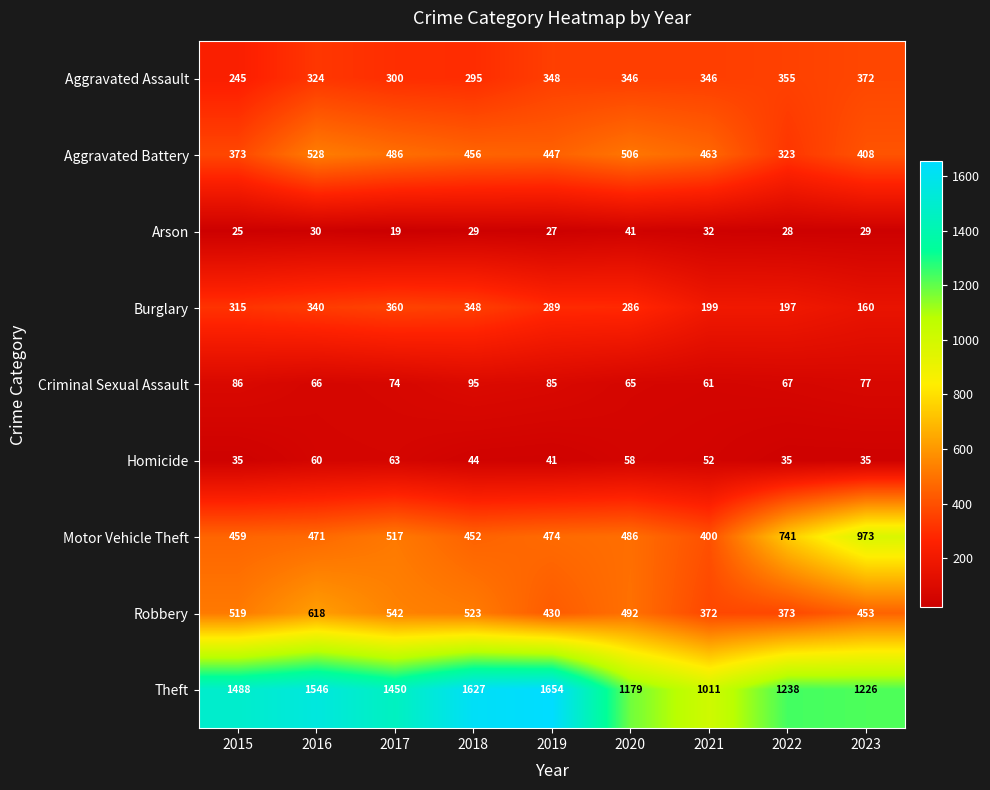

The Homicide series shows 82 at 2020. True or false?

False